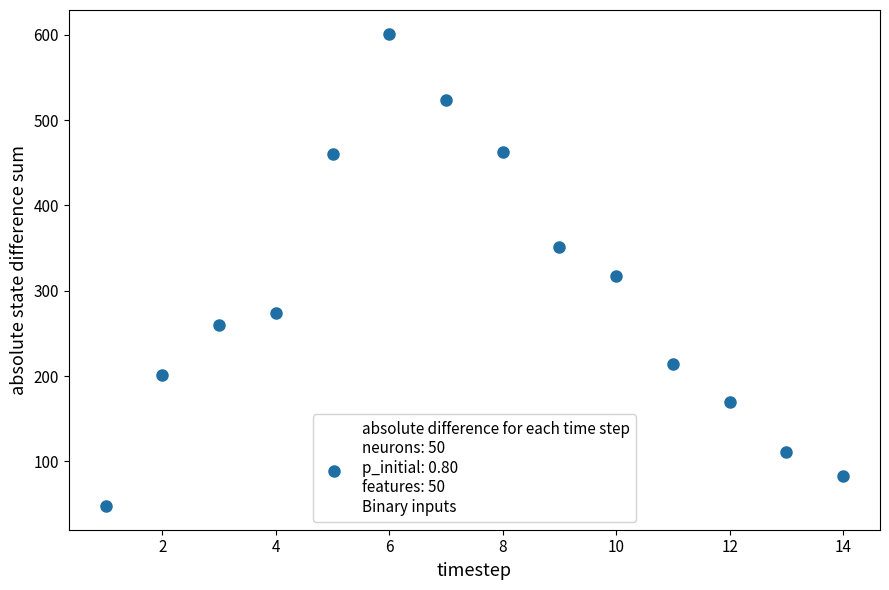

What Y value in the scatter plot is closest to 324?

317.5